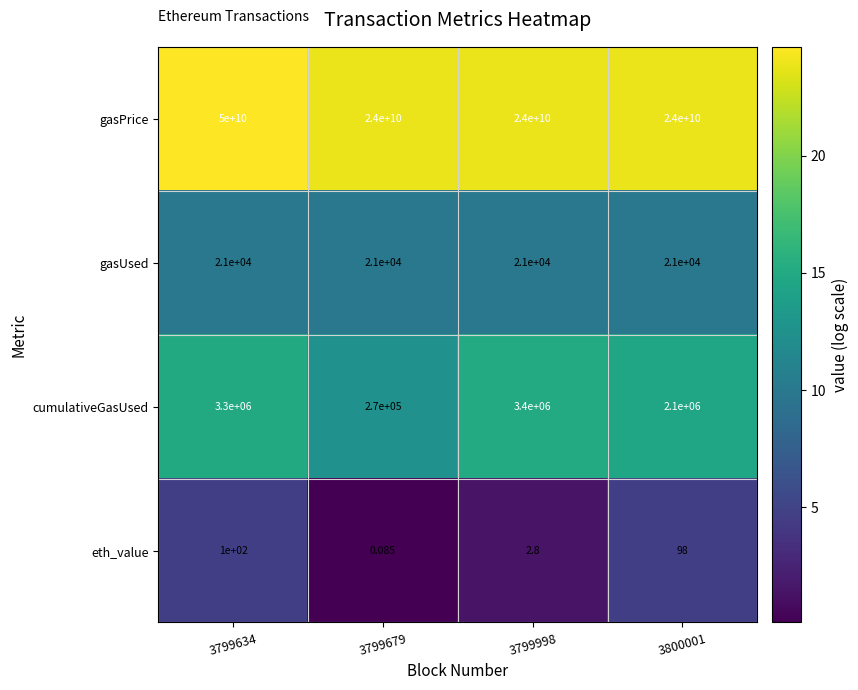

Rank the series by their maximum value, from lowest to highest.

eth_value, gasUsed, cumulativeGasUsed, gasPrice